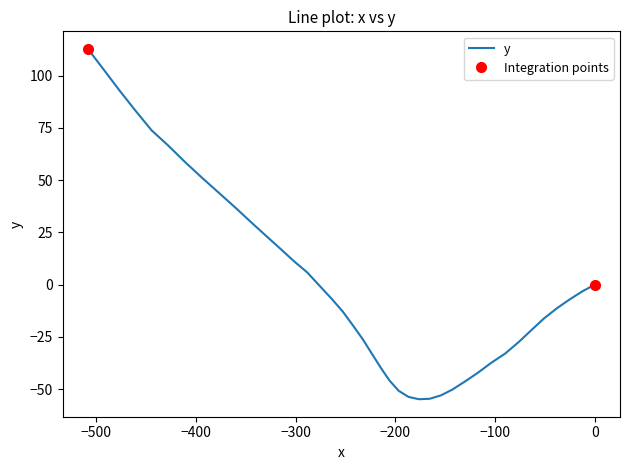

How many points are lower than both their immediate neighbors (excluding endpoints)?

1